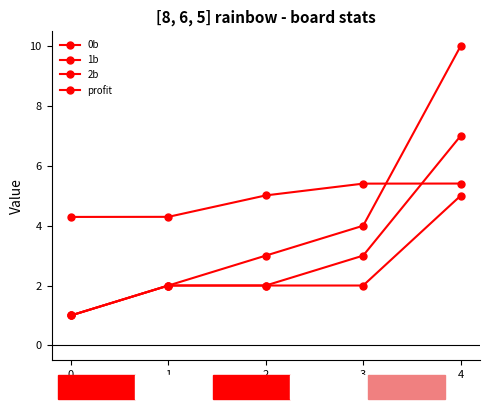

Is the value of profit at 4 greater than the value of 2b at 1?

Yes